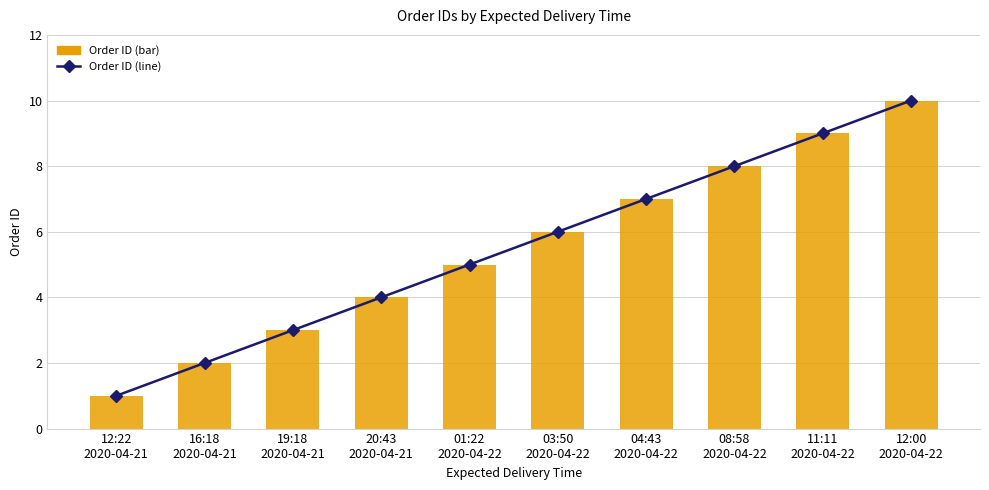

What position from the right is 01:22
2020-04-22?

6